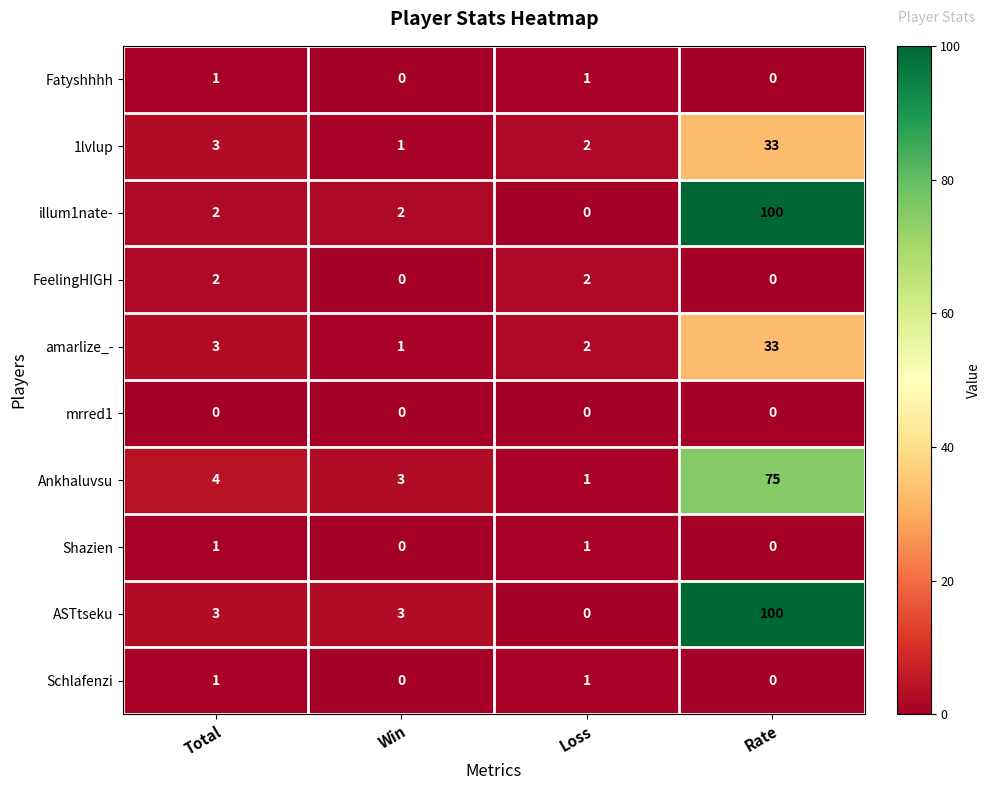

What is the sum of all Ankhaluvsu values?

83